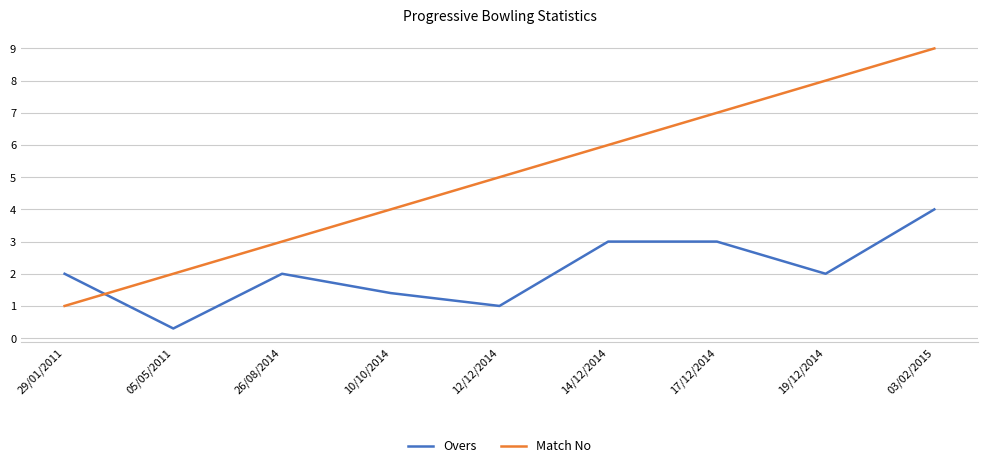

Between which two adjacent categories do Match No and Overs first intersect?

29/01/2011 and 05/05/2011